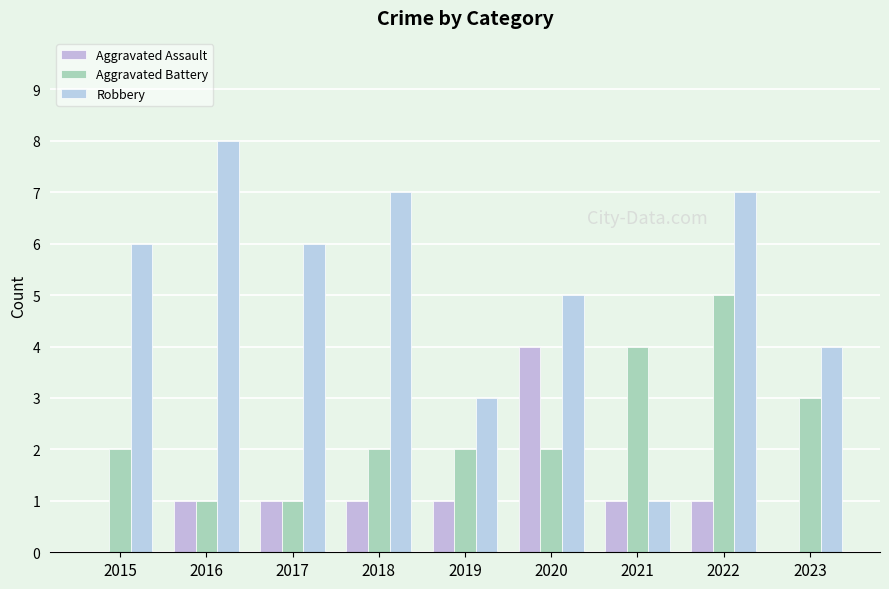

True or false: Aggravated Assault has a value of 4 at 2020.

True